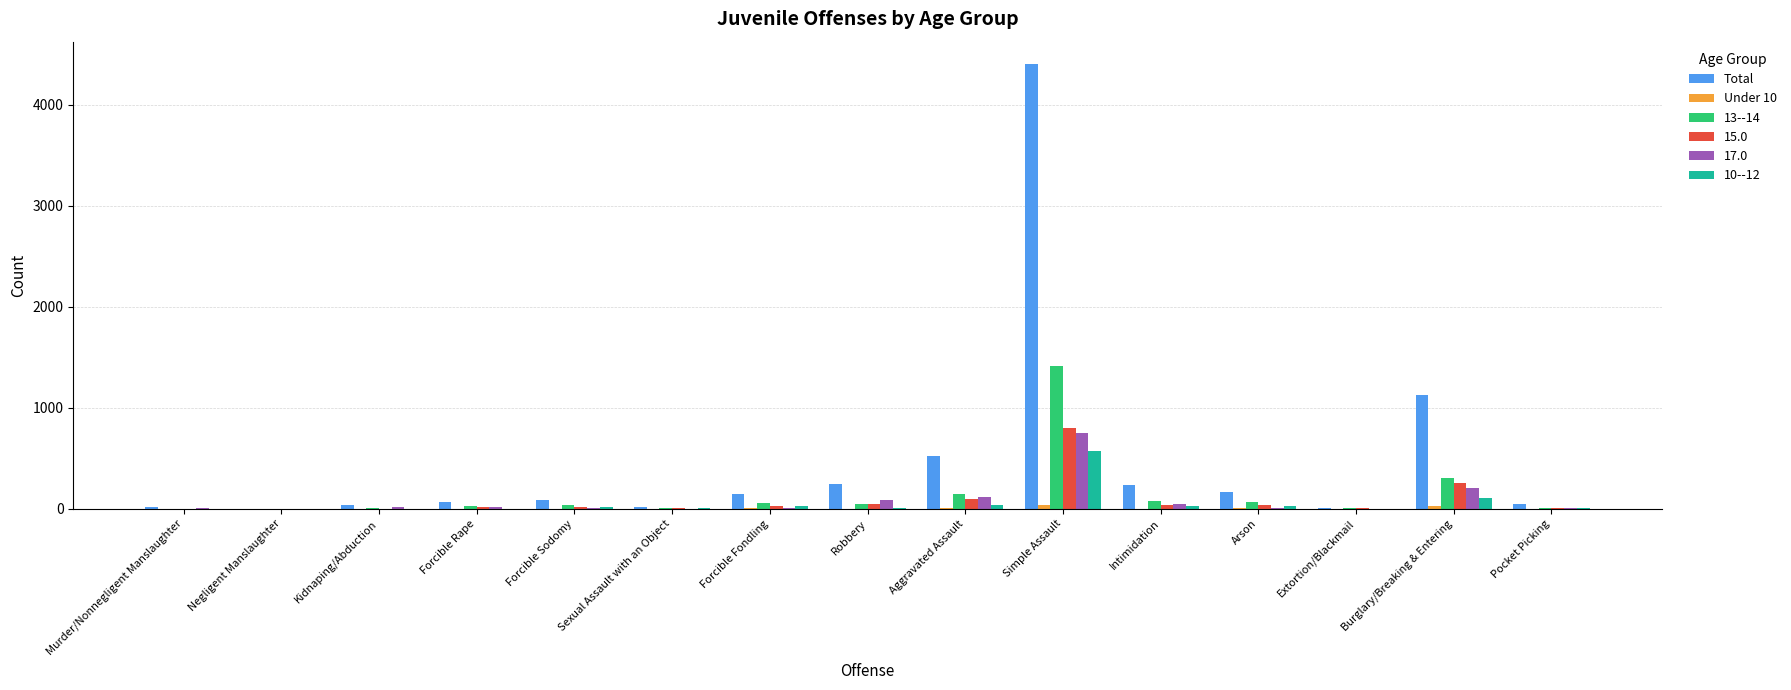

At which category is the sum across all series the highest?

Simple Assault